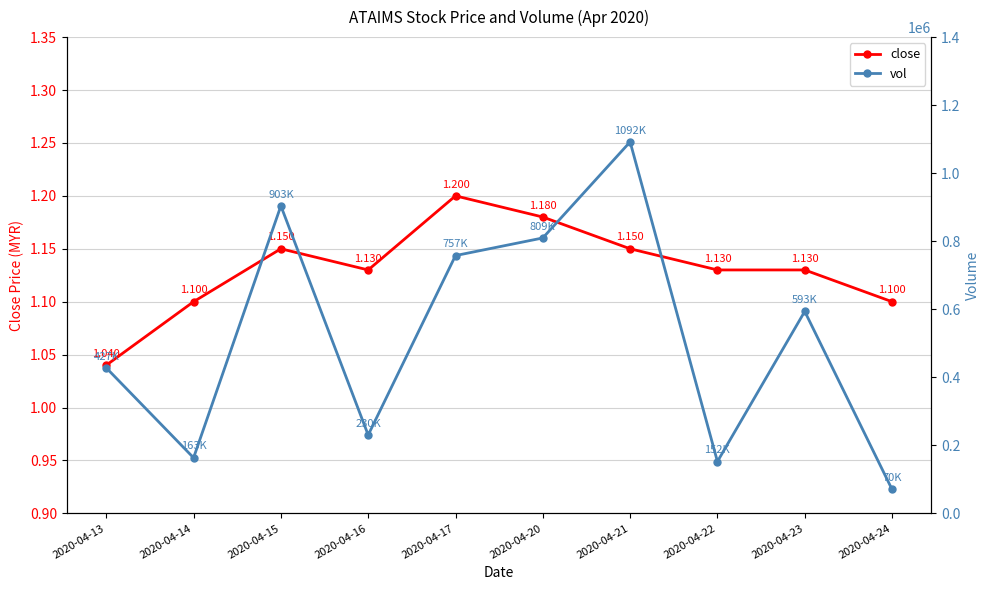

Reading left to right, what are all the values shown in this chart?

close: 1.0	1.1	1.1	1.1	1.2	1.2	1.1	1.1	1.1	1.1
vol: 427800.0	163400.0	903900.0	230400.0	757800.0	809600.0	1092000.0	152400.0	593700.0	70400.0